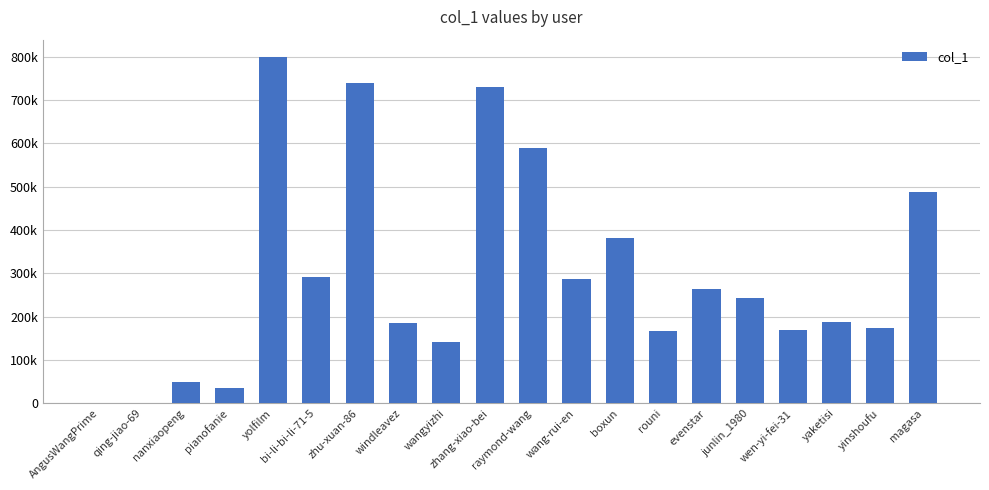

What is the ratio of the value at pianofanie to the value at wang-rui-en?

0.1